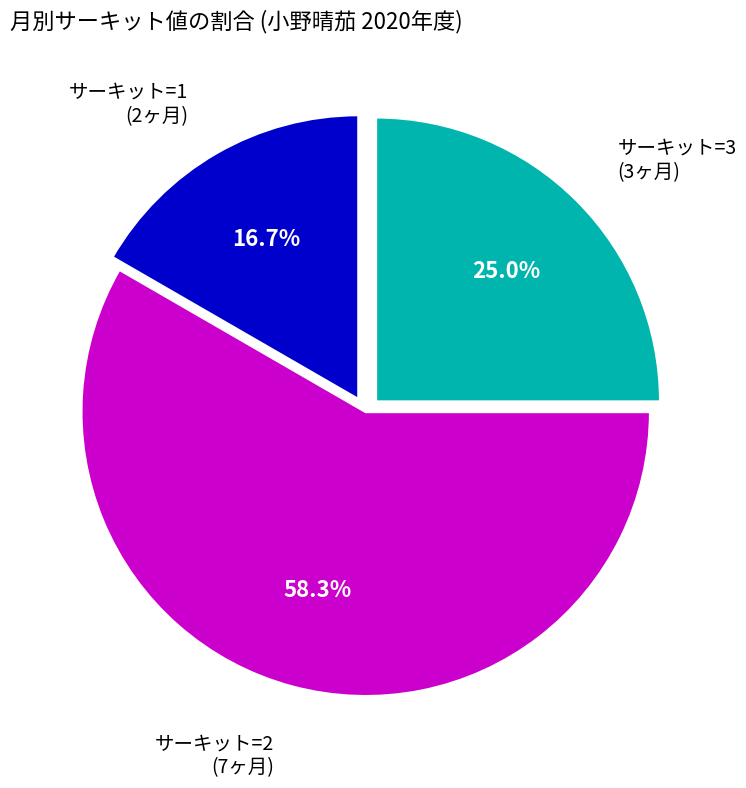

Is there a majority slice in this chart?

Yes